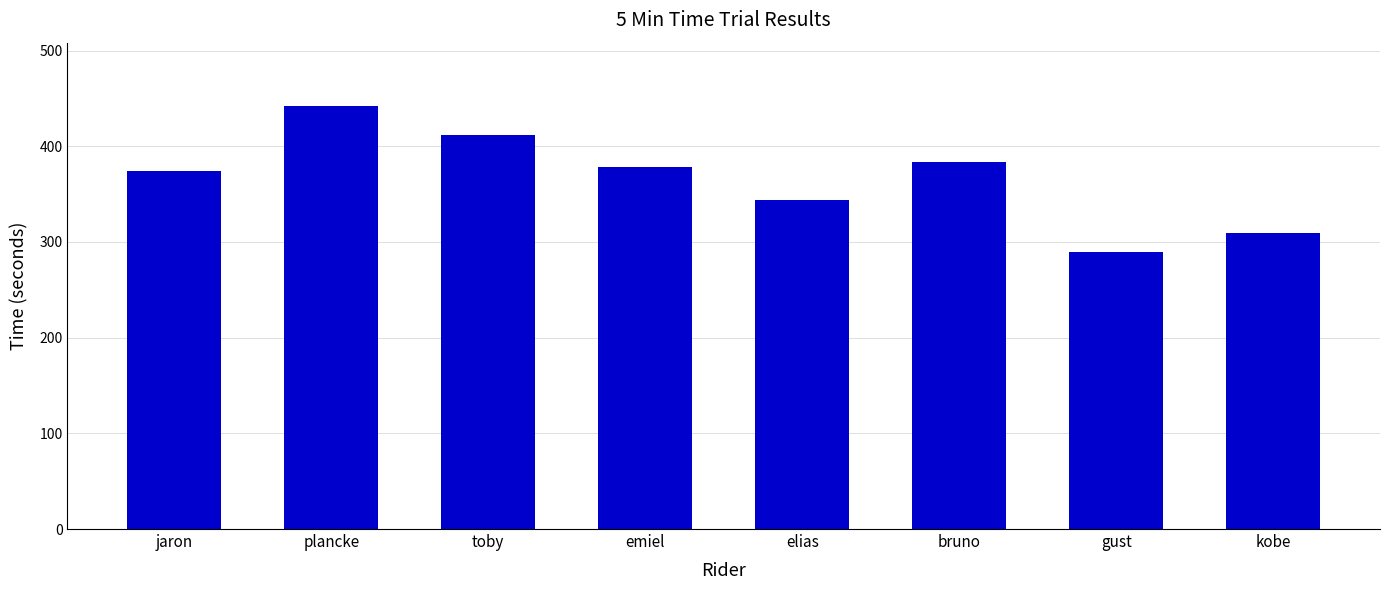

Reading left to right, what are all the values shown in this chart?

374	442	412	378	344	384	290	309